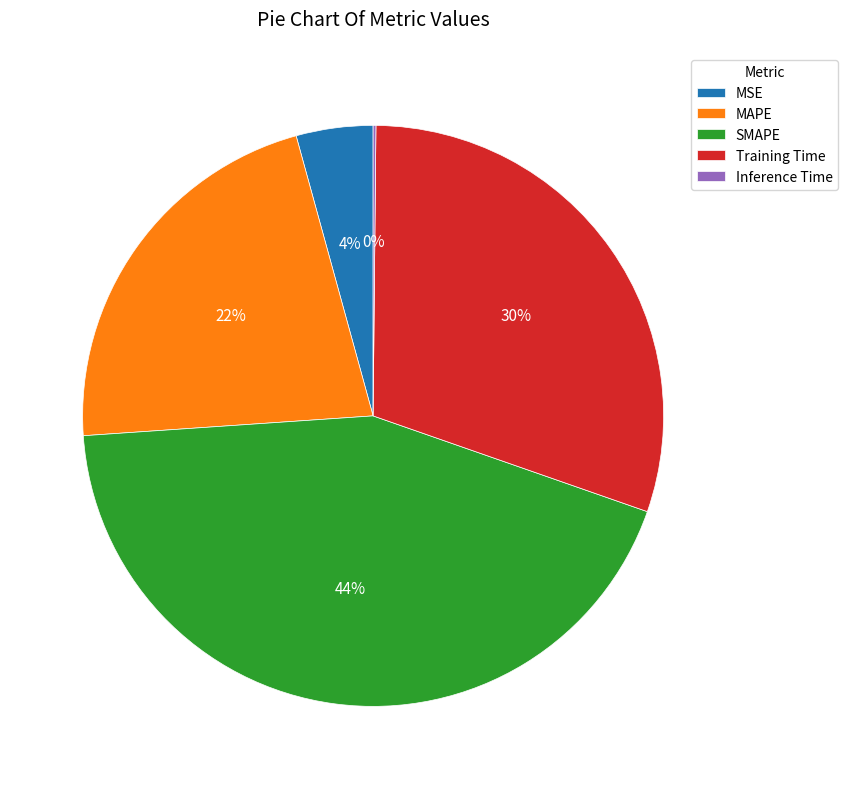

True or false: MSE accounts for 4% of the total.

True